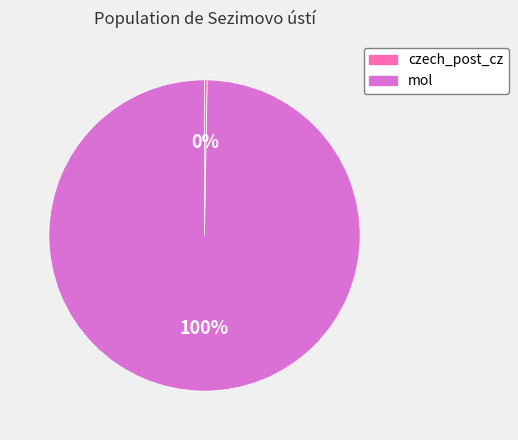

To the nearest percent, what is the combined percentage of mol and czech_post_cz?

100%